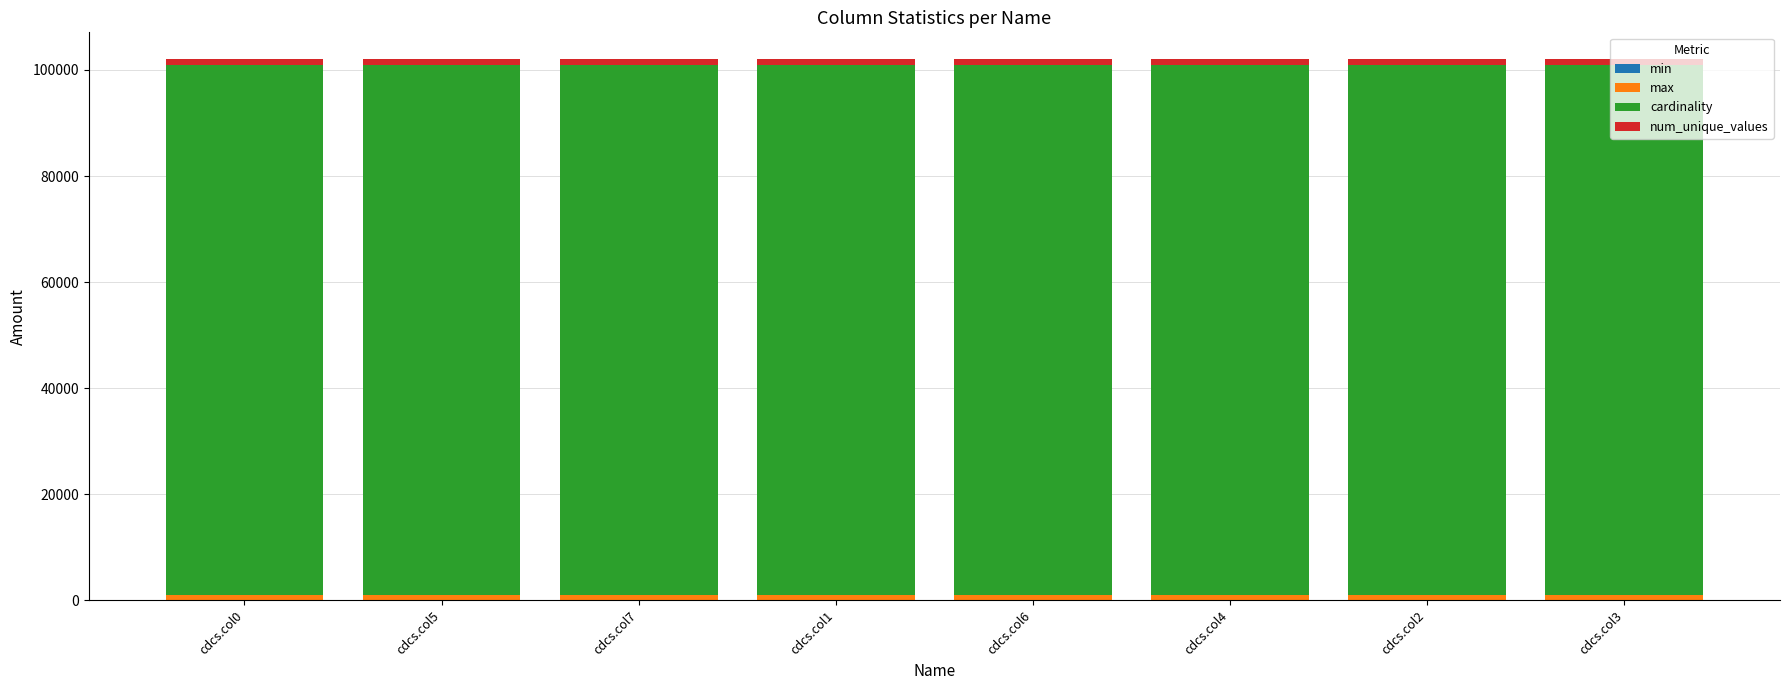

Rank the series at cdcs.col5 from lowest to highest value.

min, max, num_unique_values, cardinality